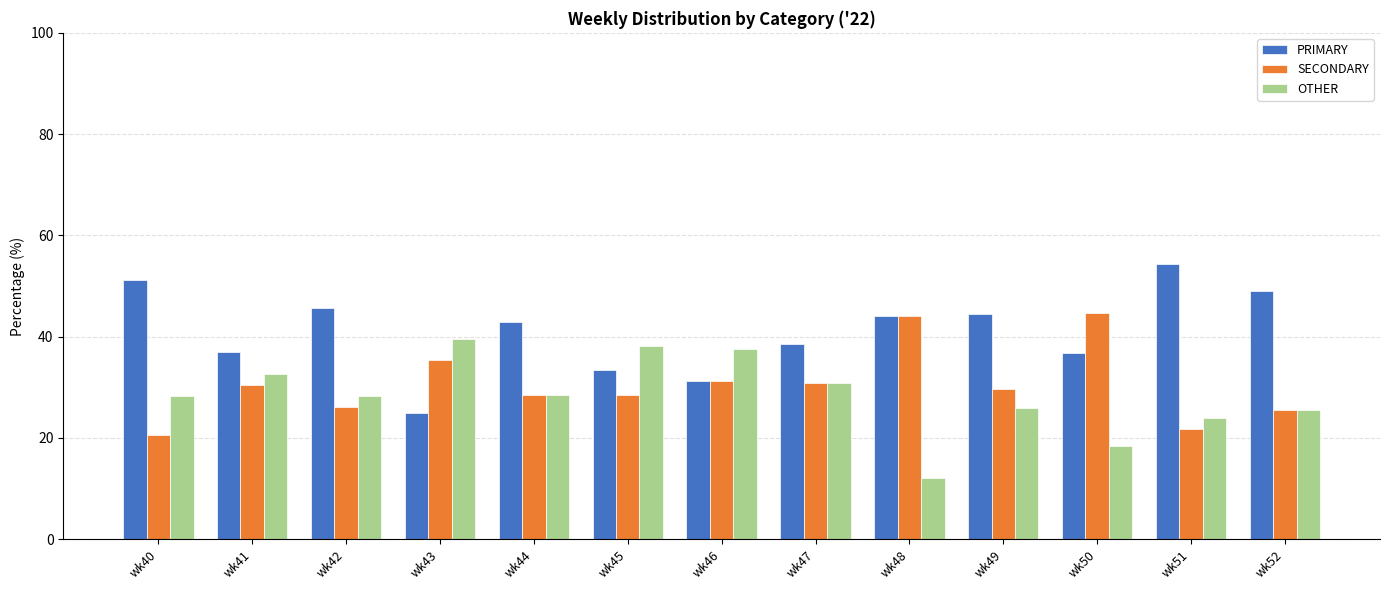

How many data points does each series have?

13